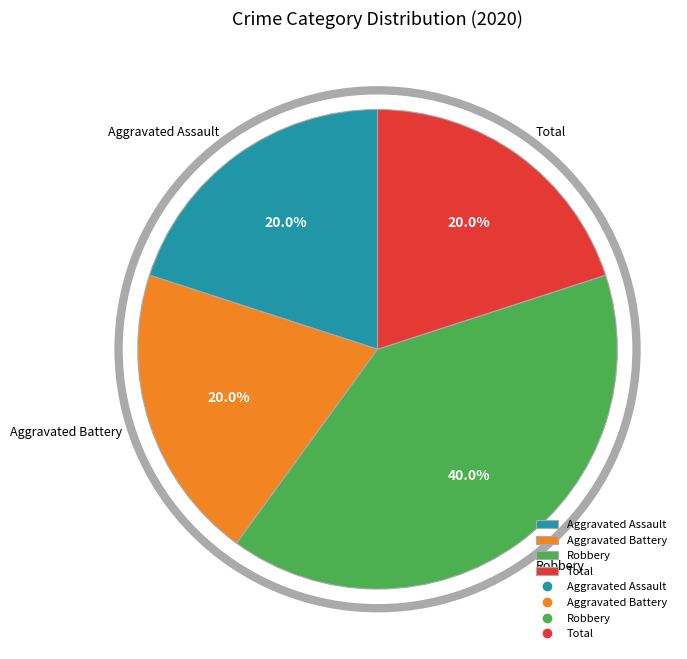

To the nearest percent, what percentage of the pie is Total?

20%